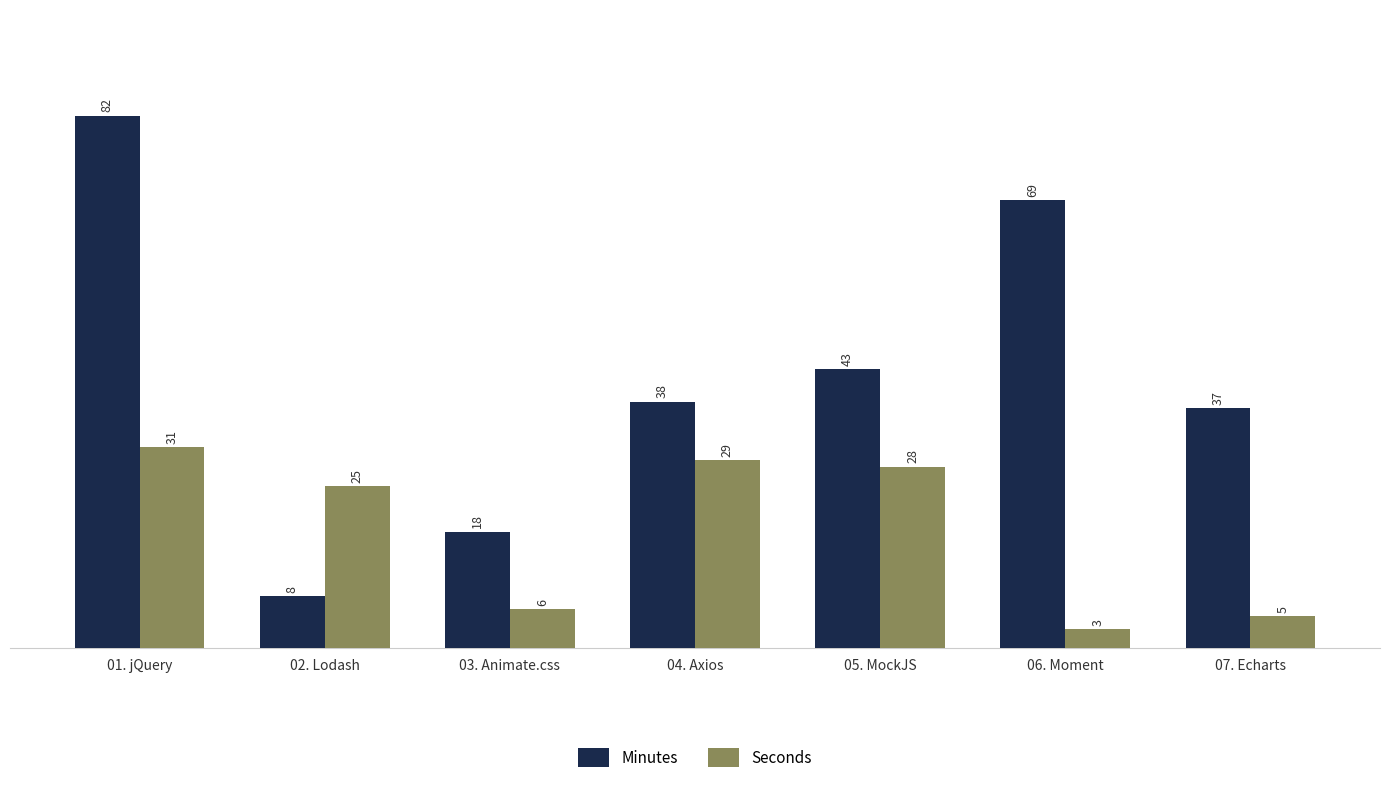

Read the Minutes value at 02. Lodash.

8